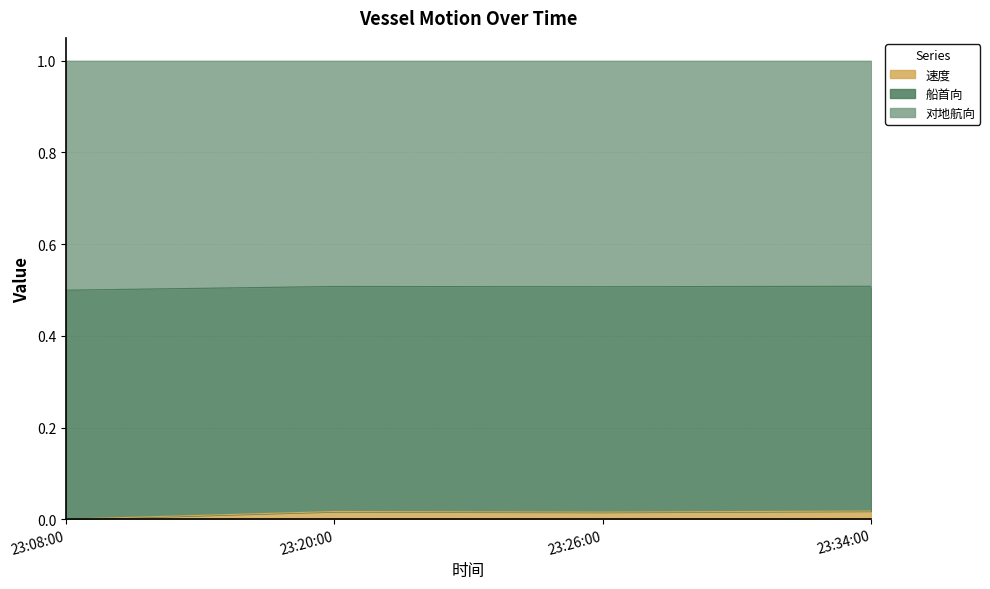

What is the total value across all series at 23:08:00?

1.0